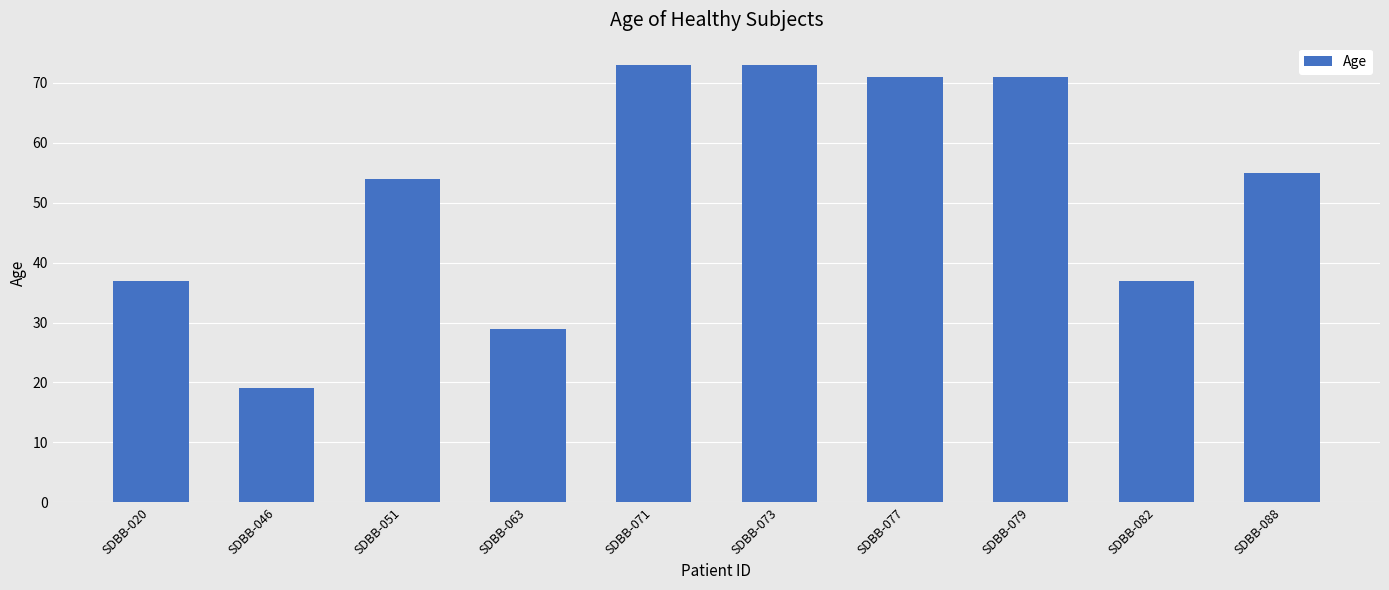

What is the value of the 9th bar from the left?

37